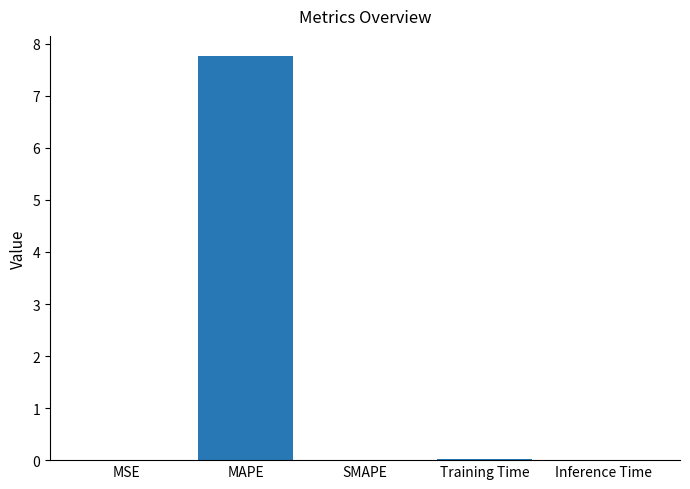

What is the sum of all values?

7.8